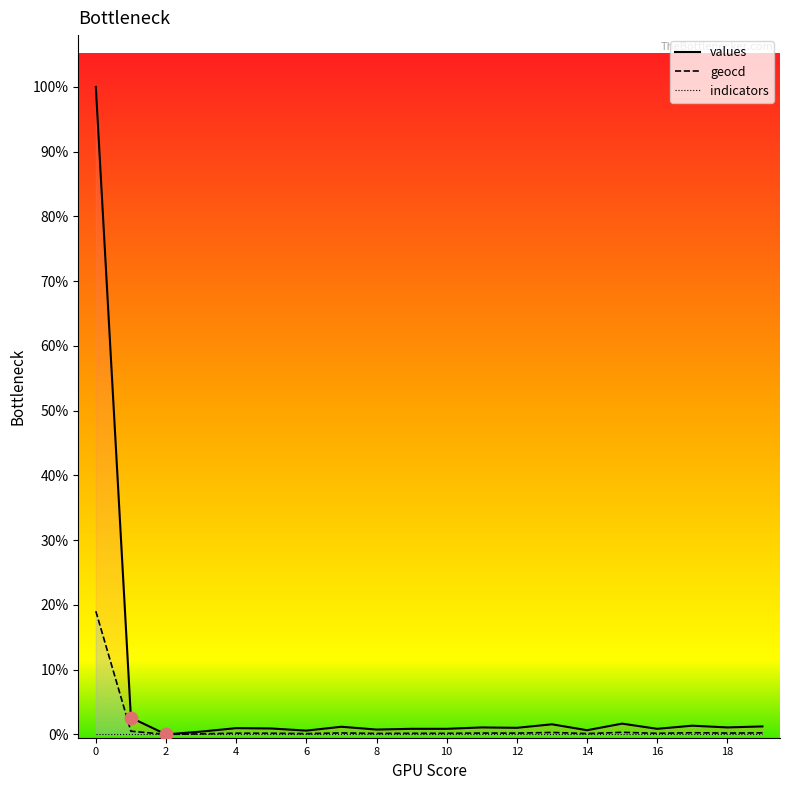

What are all the series names shown in the legend?

values, geocd, indicators